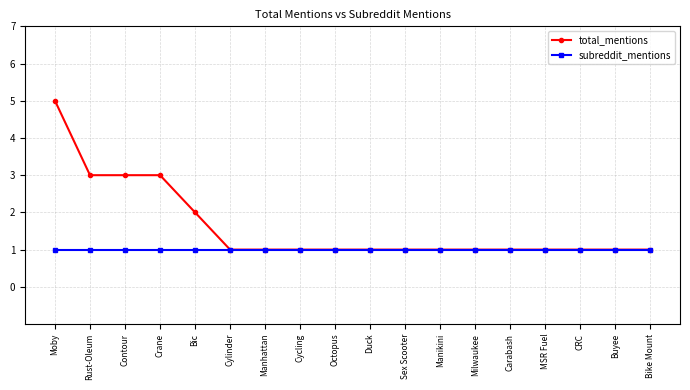

Between Bic and Bike Mount, which series saw the biggest shift?

total_mentions